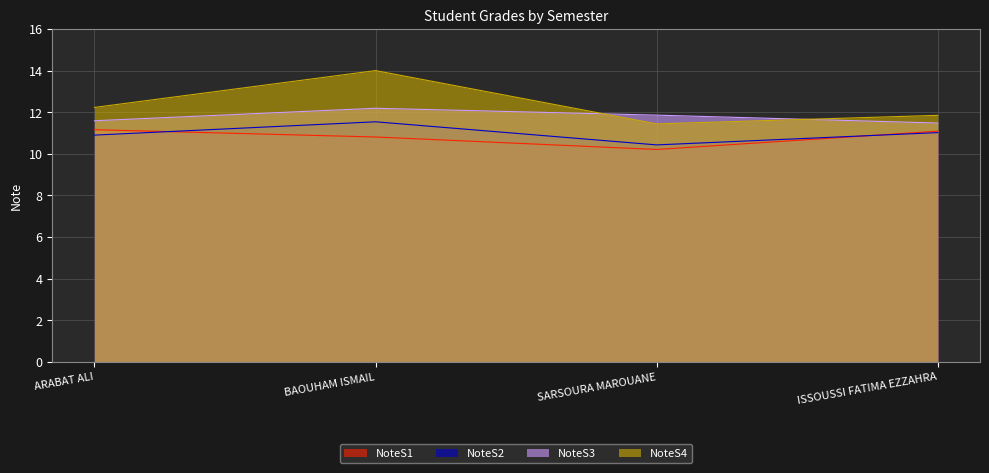

How many data points in NoteS2 are less than 11?

2